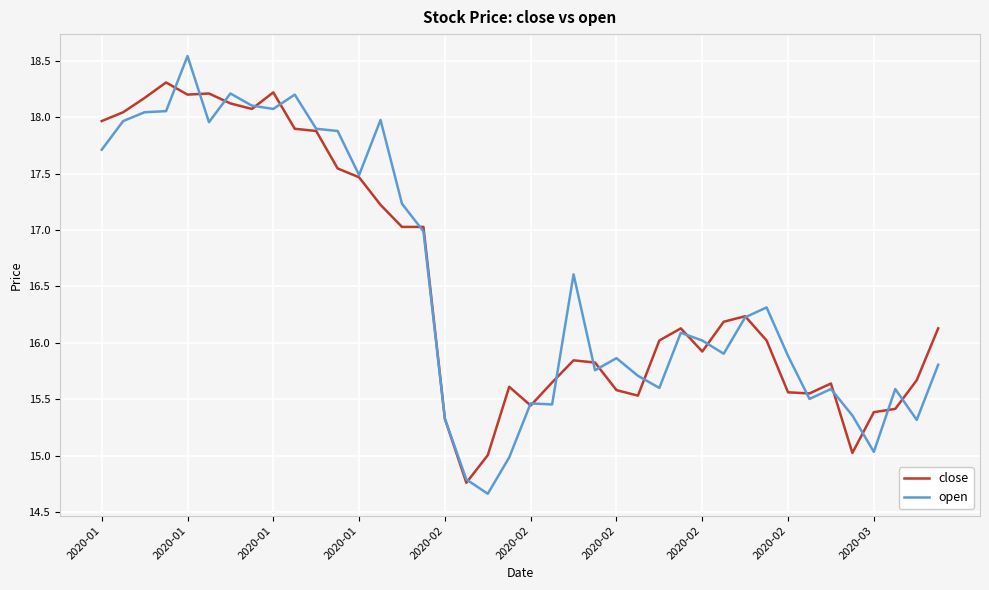

What is the maximum value for open?

18.5